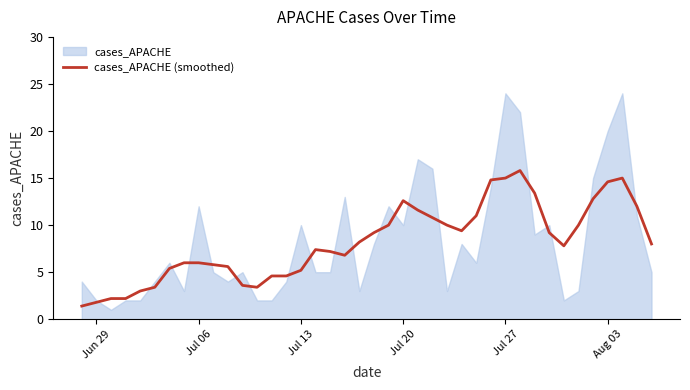

What is the sum of all values?

326.8